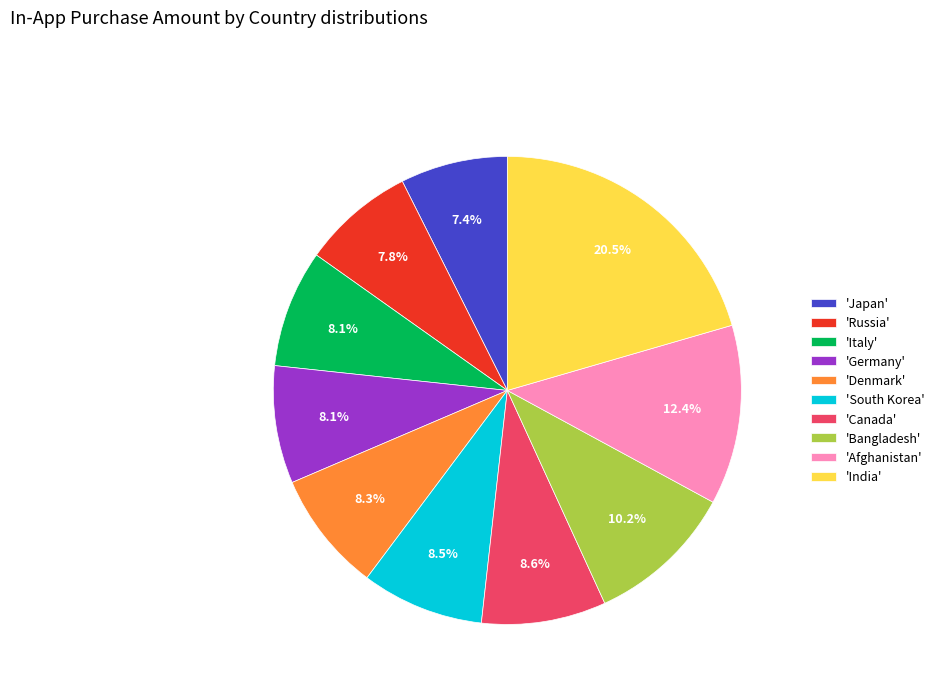

What is the ratio of the value at 'Russia' to the value at 'Afghanistan'?

0.6